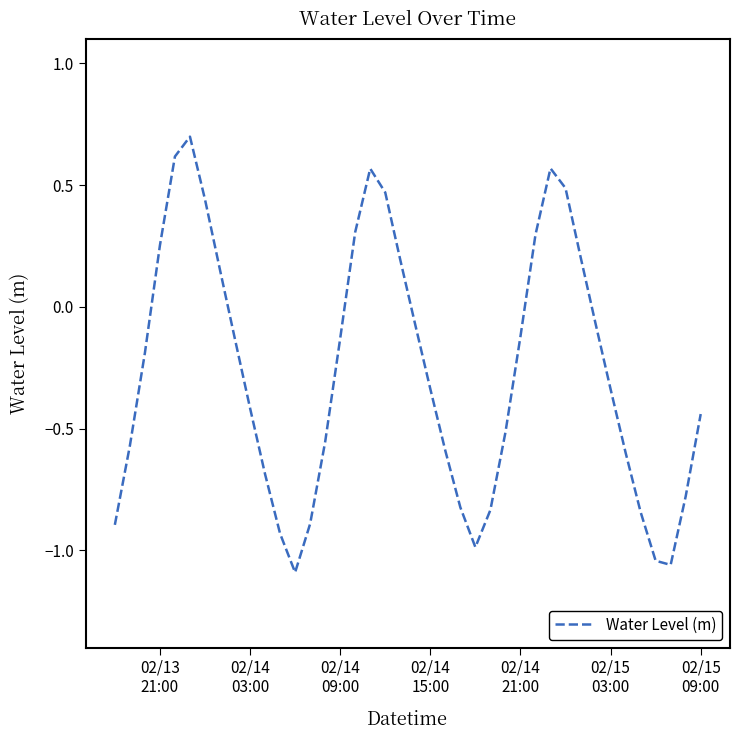

What is the sum of all values?

-10.7